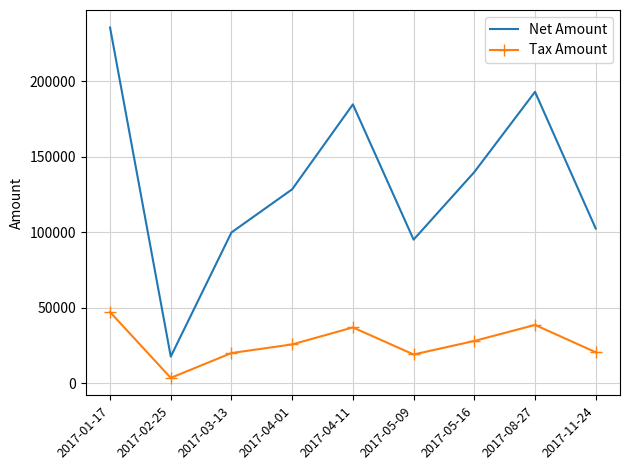

At 2017-02-25, list the series in order from largest to smallest.

Net Amount, Tax Amount